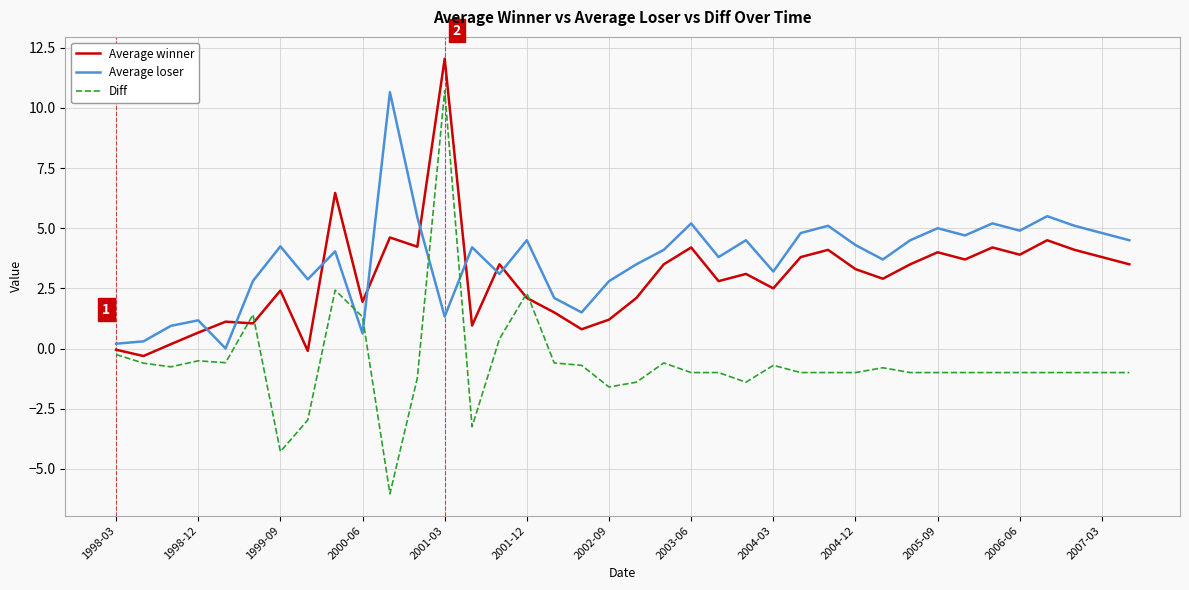

Does the chart have visible grid lines?

Yes